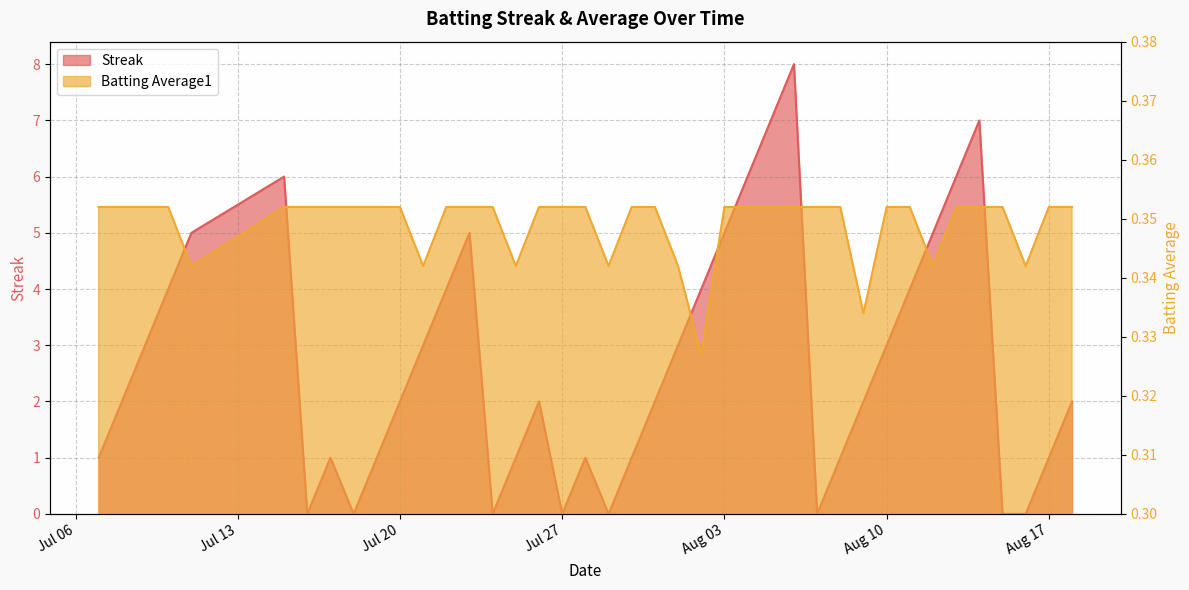

List the labels in order of Streak value, smallest first.

2010-07-16, 2010-07-18, 2010-07-24, 2010-07-27, 2010-07-29, 2010-08-07, 2010-08-15, 2010-08-16, 2010-07-07, 2010-07-17, 2010-07-19, 2010-07-25, 2010-07-28, 2010-07-30, 2010-08-08, 2010-08-17, 2010-07-08, 2010-07-20, 2010-07-26, 2010-07-31, 2010-08-09, 2010-08-18, 2010-07-09, 2010-07-21, 2010-08-01, 2010-08-10, 2010-07-10, 2010-07-22, 2010-08-02, 2010-08-11, 2010-07-11, 2010-07-23, 2010-08-03, 2010-08-12, 2010-07-15, 2010-08-04, 2010-08-13, 2010-08-05, 2010-08-14, 2010-08-06